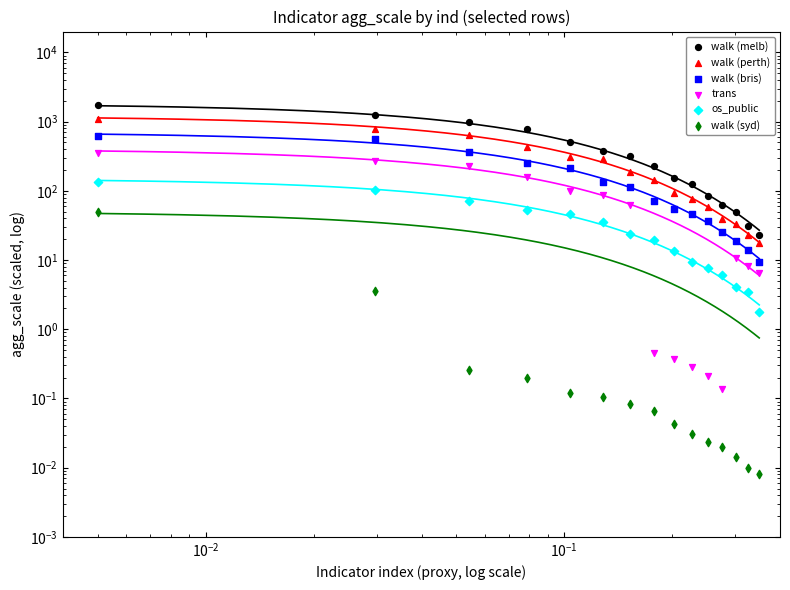

What are all the series names shown in the legend?

walk (melb), walk (perth), walk (bris), trans, os_public, walk (syd)